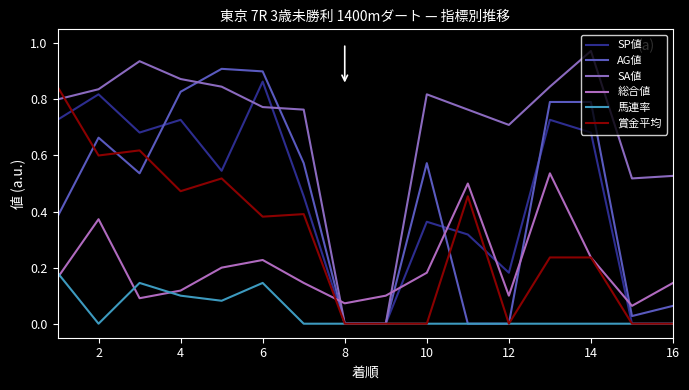

What is the difference between the second highest and second lowest values in the 賞金平均 series?

0.6